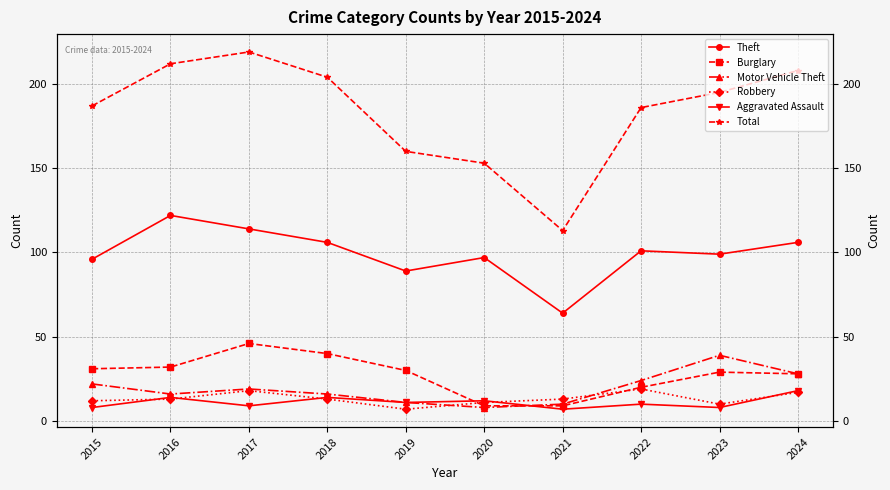

How many distinct data groups are displayed?

6